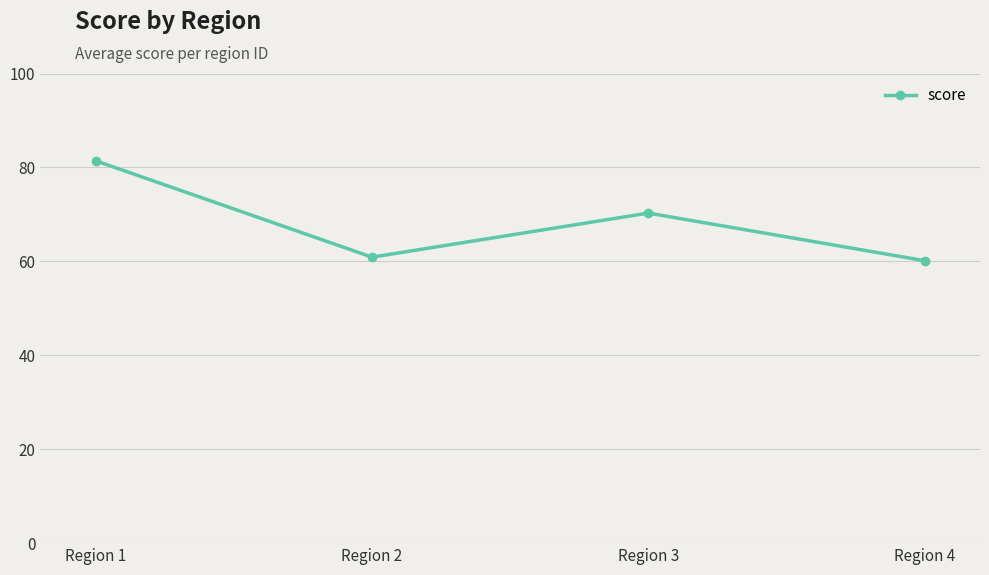

How many points are higher than both their immediate neighbors (excluding endpoints)?

1